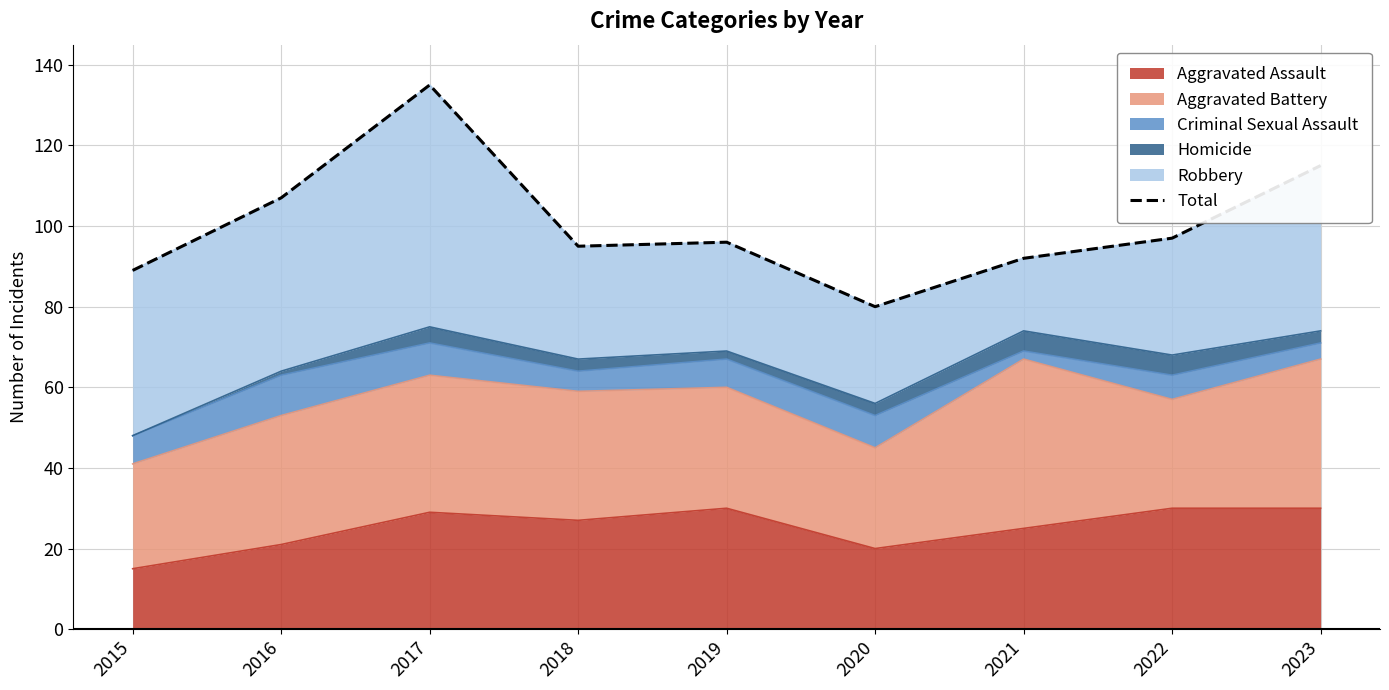

Is it true that the value at 2023 is 202?

False